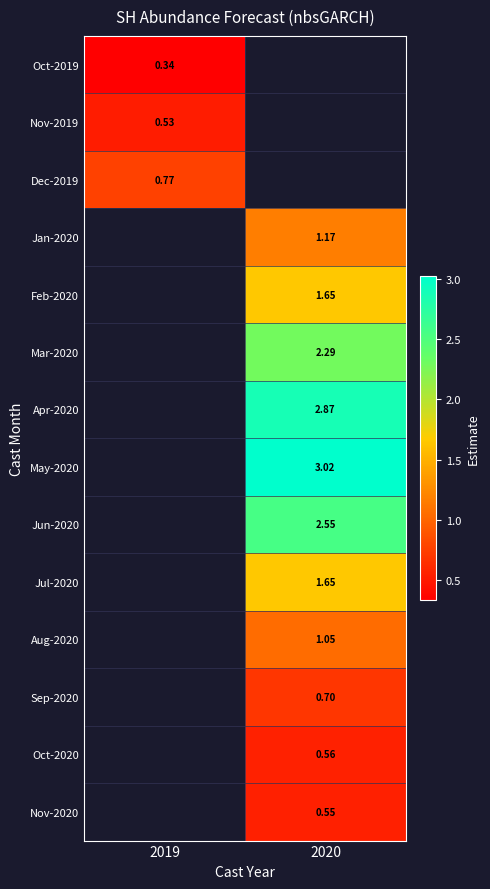

Is the value of Jul-2020 at 2020 greater than the value of Aug-2020 at 2020?

Yes